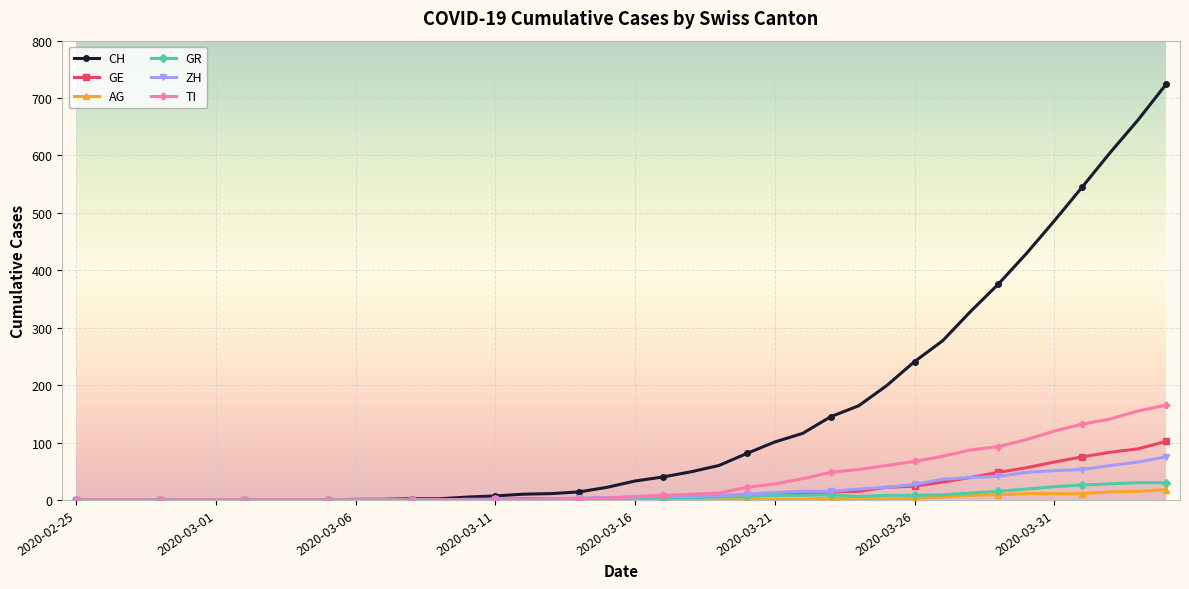

At how many categories does at least one series exceed 184?

11